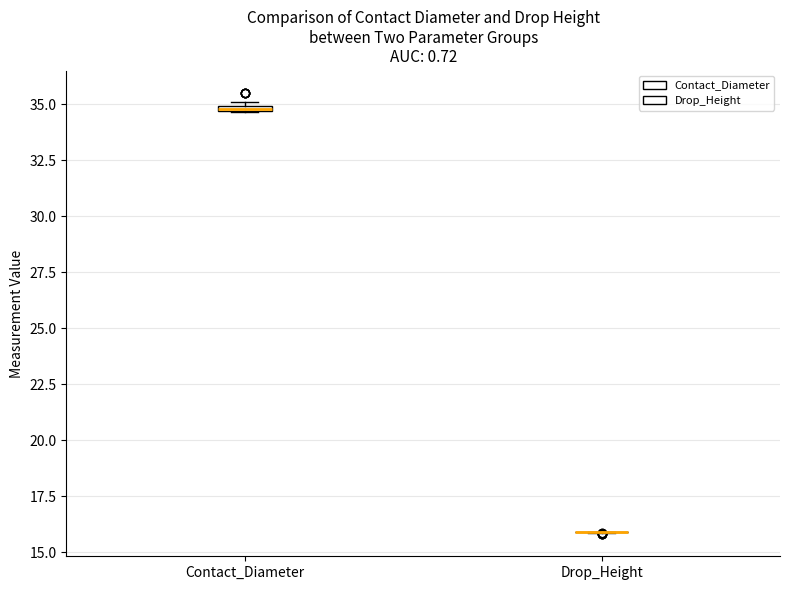

Where is the lower edge of the box for Contact_Diameter on the y-axis? The values are not printed on the chart, so give them approximately, as read against the axis.

34.5